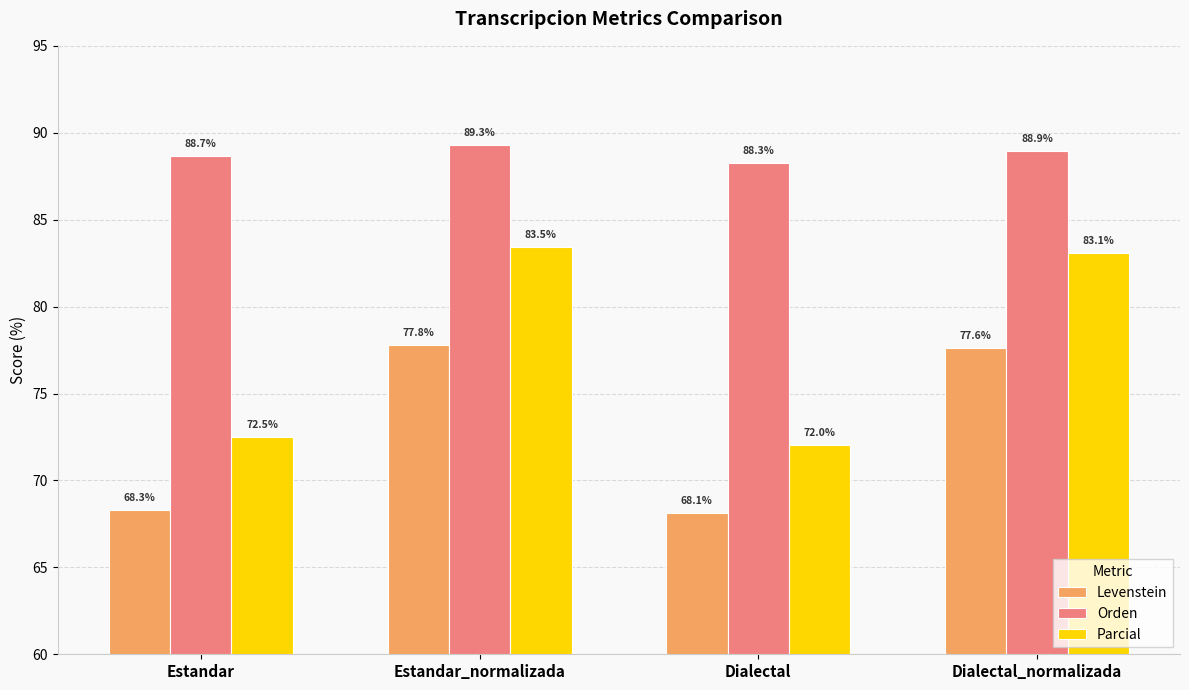

At which category is the sum across all series the highest?

Estandar_normalizada